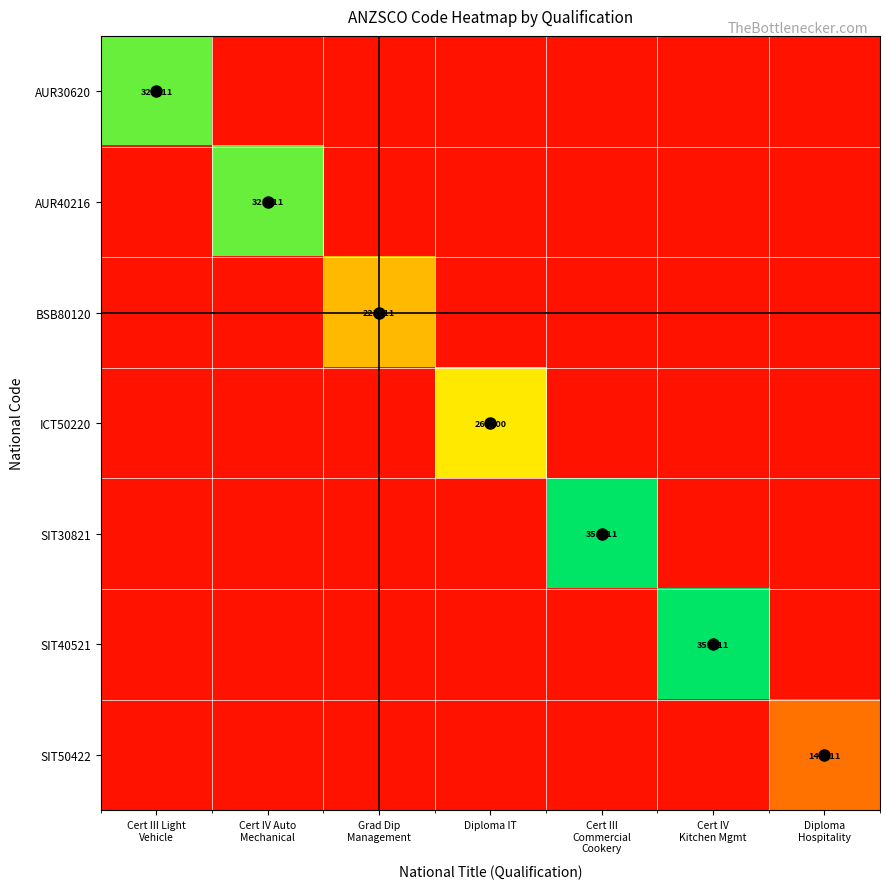

How many distinct data groups are displayed?

7